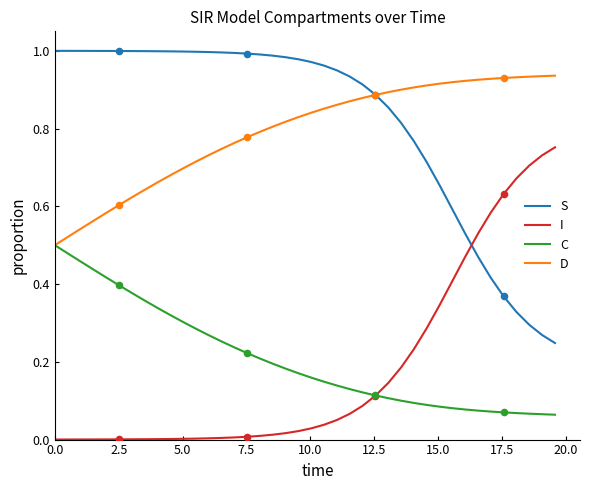

Which series ends up on top after the final intersection of I and S?

I